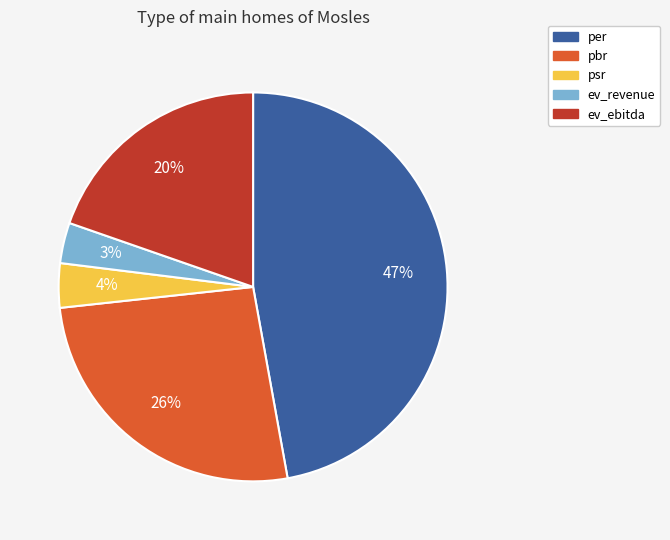

Between psr and pbr, which is larger?

pbr